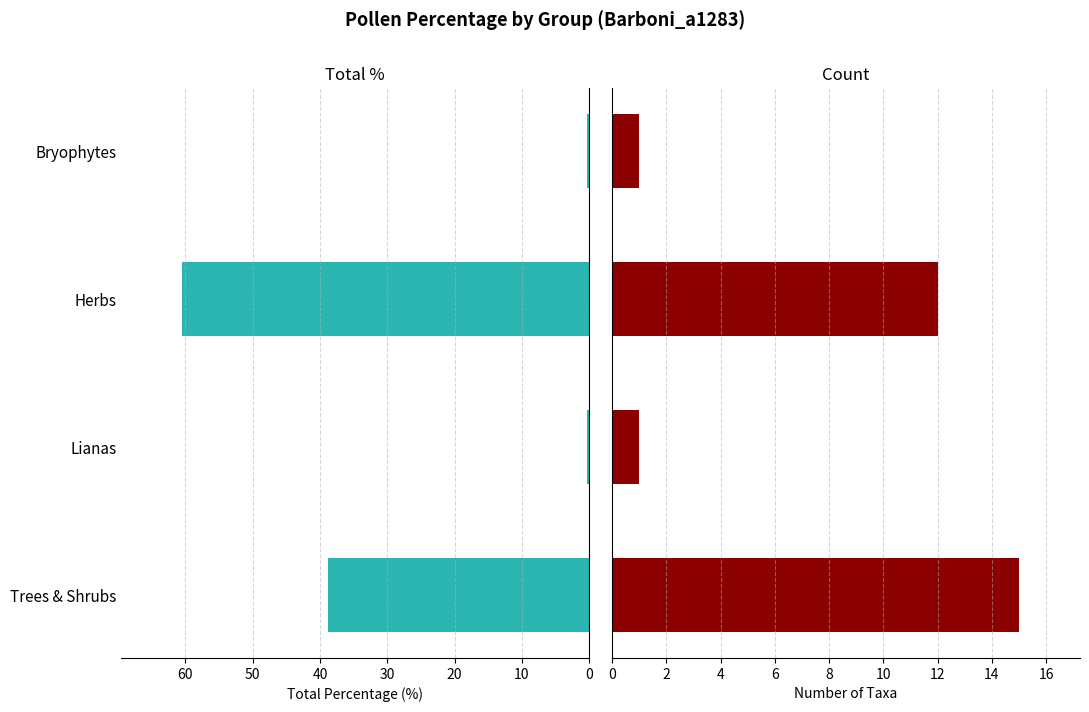

Reading right to left, what are all the values shown in this chart?

Total %: 0.3	60.5	0.3	38.9
Count: 1.0	12.0	1.0	15.0